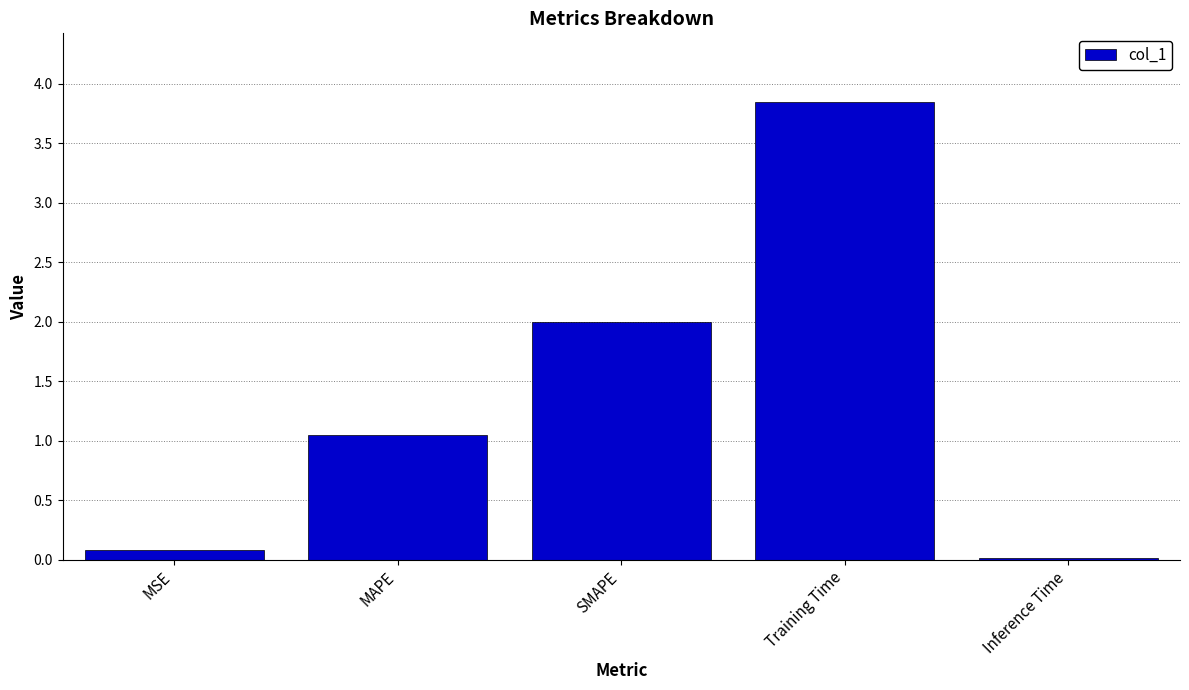

What is the label of the 2nd bar from the left?

MAPE